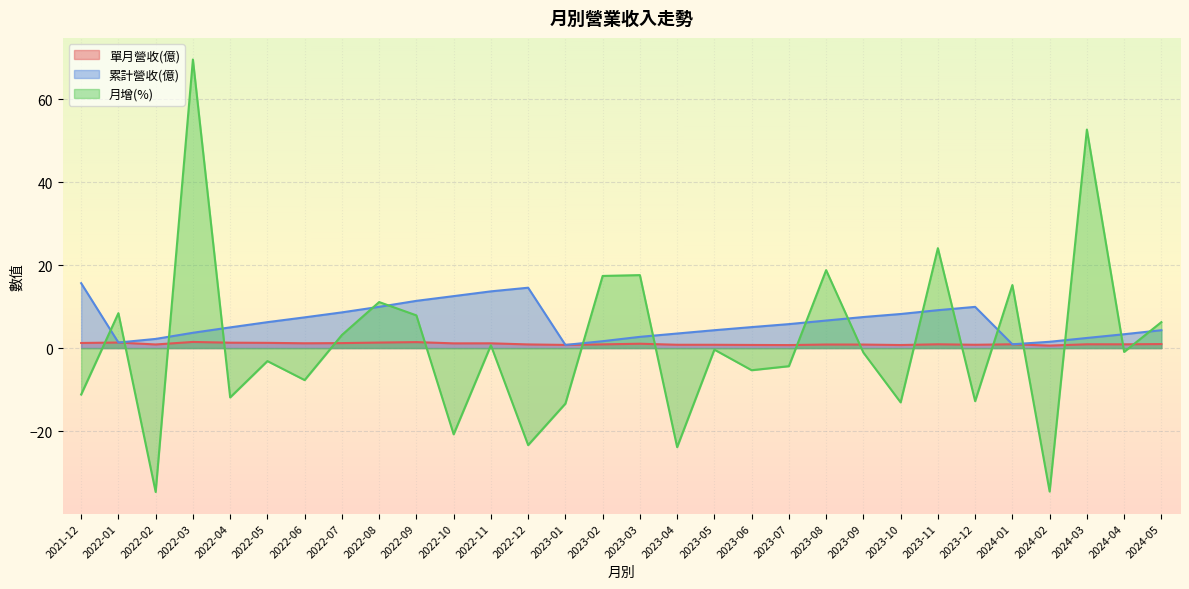

True or false: 單月營收(億) and 月增(%) cross at least once.

True